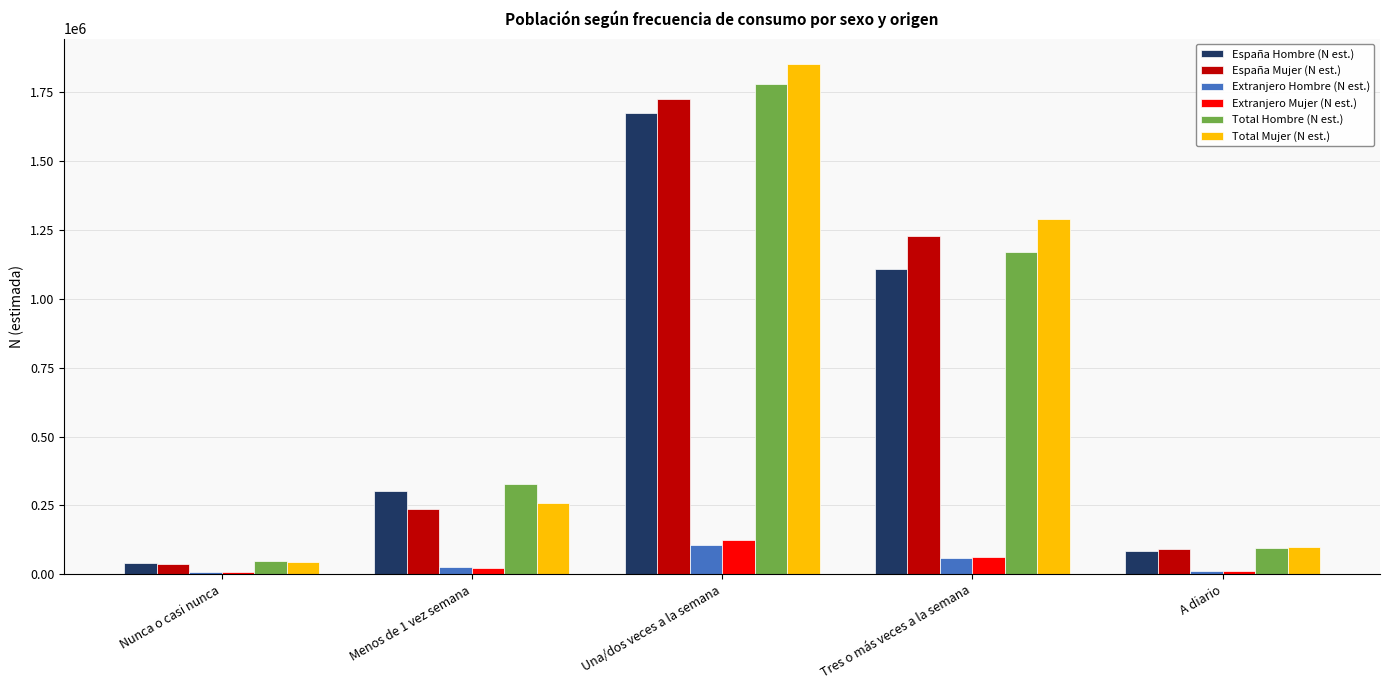

How many data points does each series have?

5